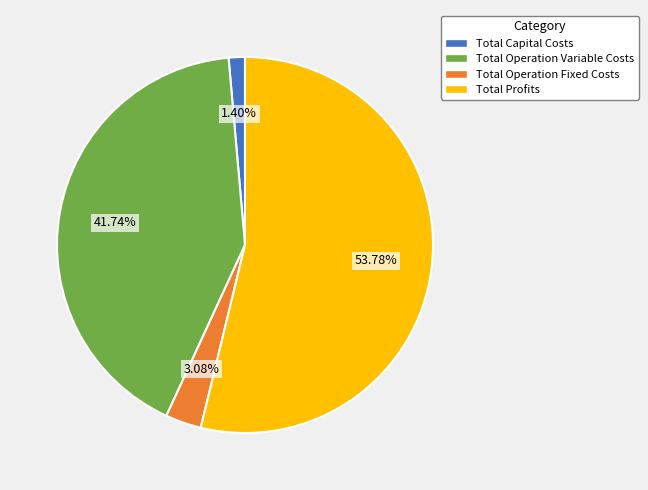

What portion of the pie excludes Total Operation Variable Costs?

58.3%